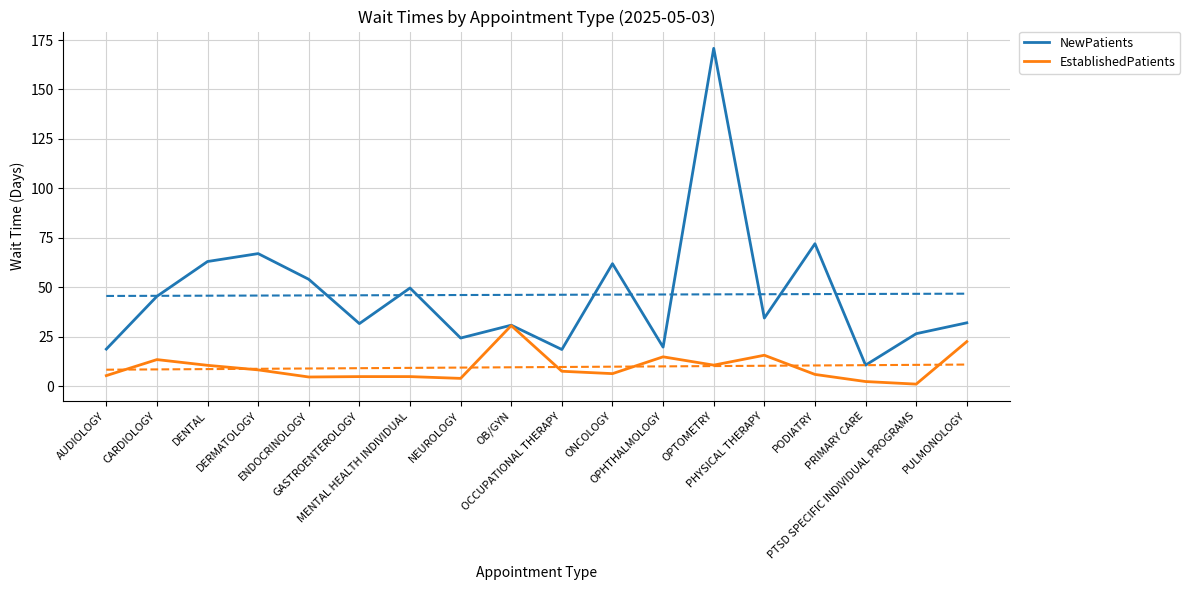

Between OPHTHALMOLOGY and PULMONOLOGY, which series saw the biggest shift?

NewPatients